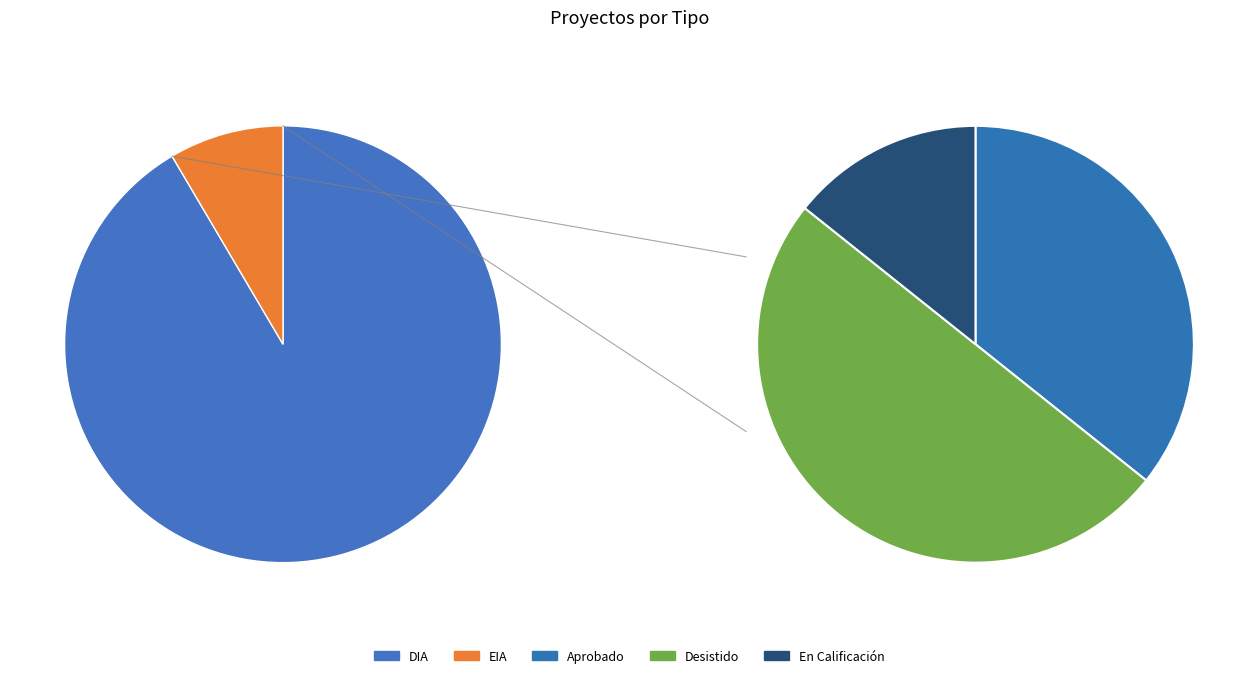

How many segments does this pie chart have?

2